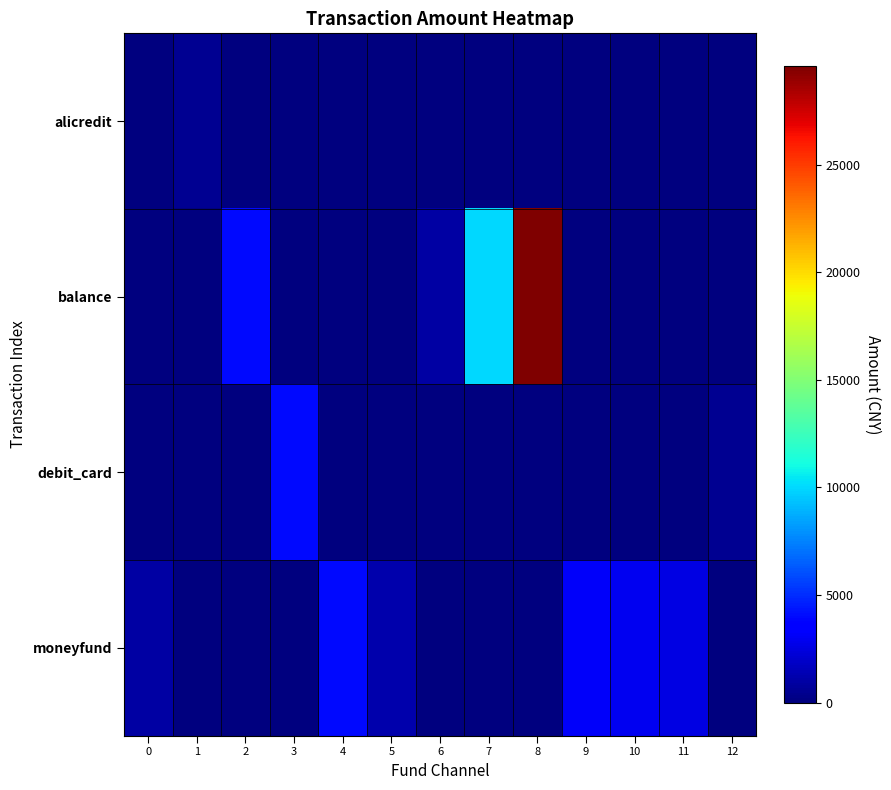

At how many categories does at least one series exceed 2493?

8